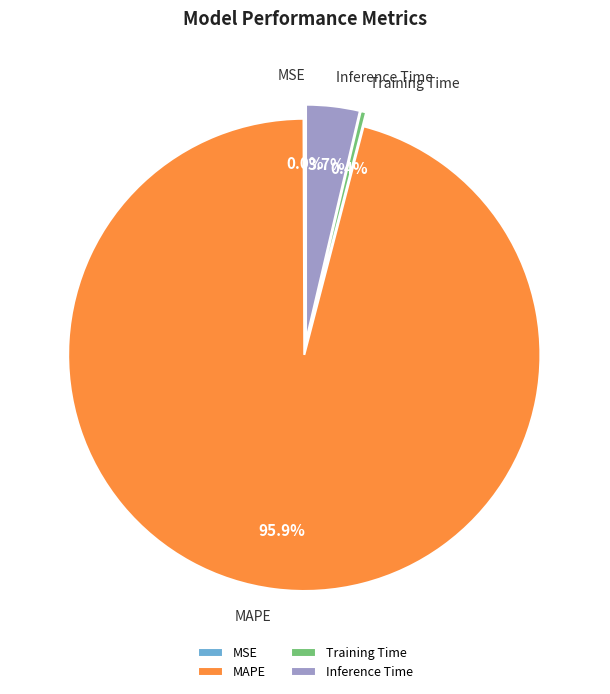

Which has a higher value, Training Time or MAPE?

MAPE